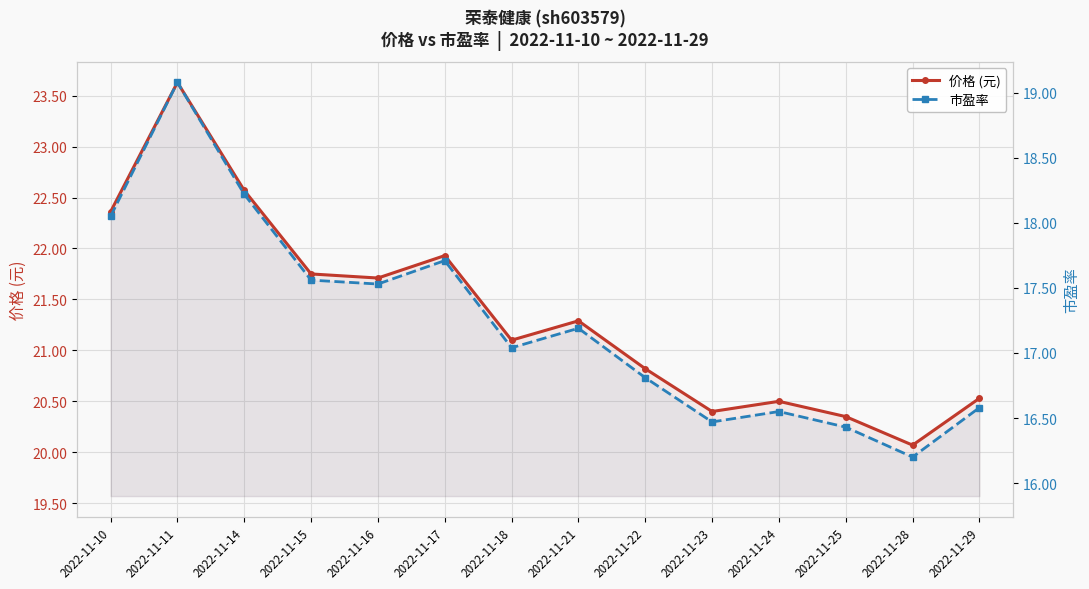

Rank the series by their maximum value, from highest to lowest.

价格 (元), 市盈率